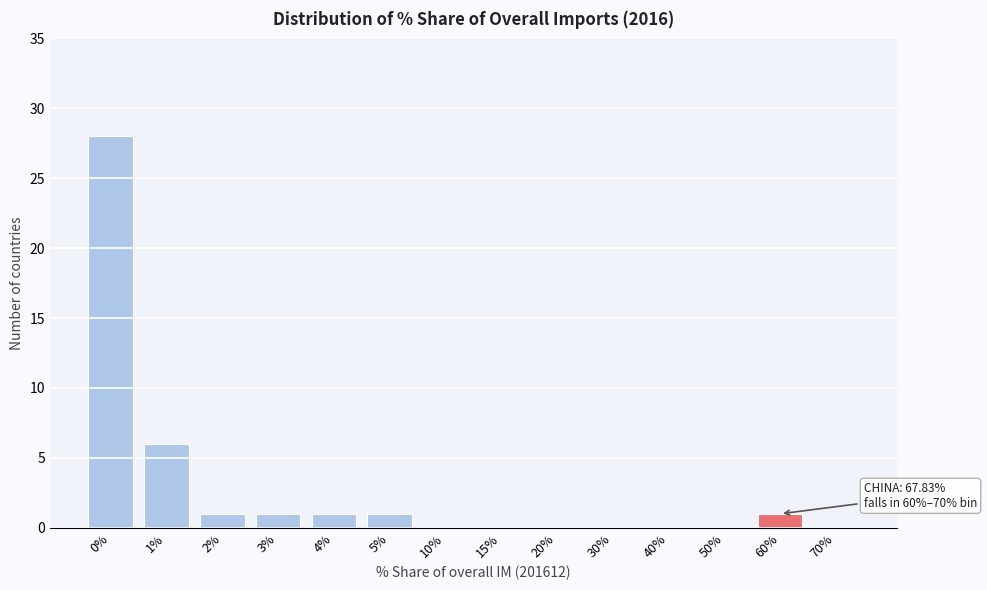

Reading left to right, what are all the values shown in this chart?

0%=28	1%=6	2%=1	3%=1	4%=1	5%=1	10%=0	15%=0	20%=0	30%=0	40%=0	50%=0	60%=1	70%=0